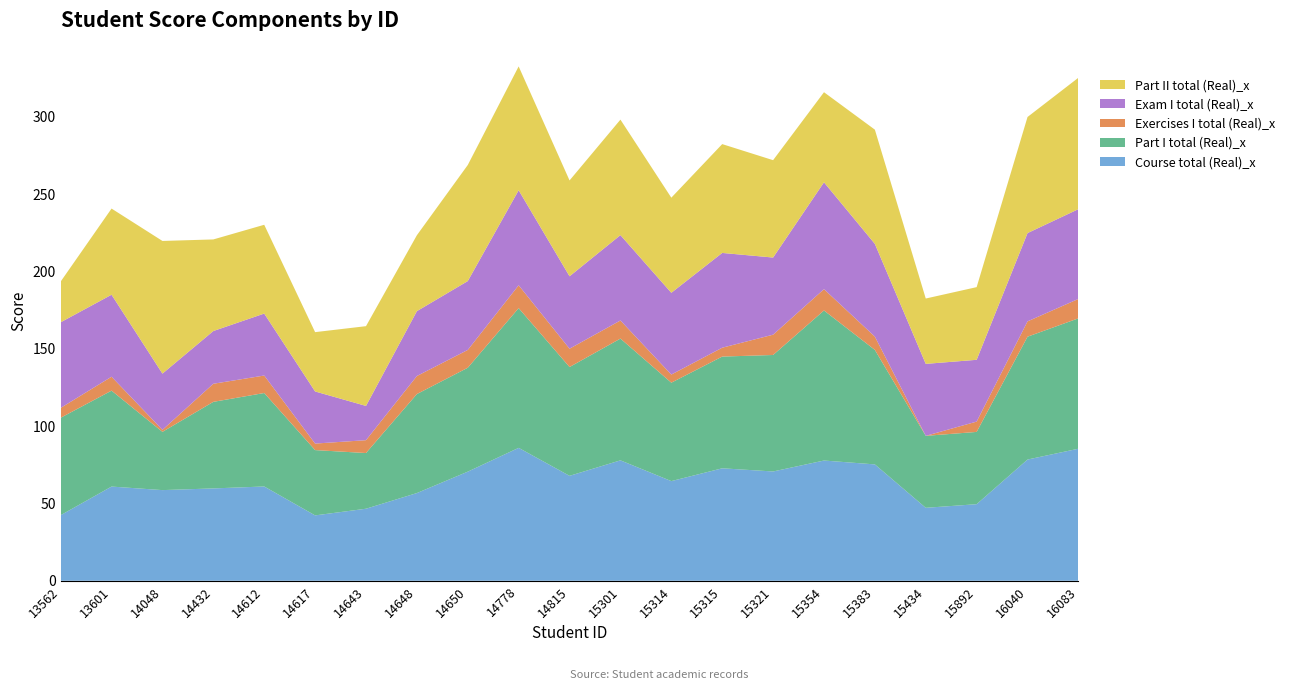

Reading left to right, list all the values displayed in this chart.

Course total (Real)_x: 42.4	60.9	58.6	59.7	60.9	42.2	46.6	56.7	70.5	85.9	67.8	77.8	64.4	72.7	70.6	77.7	75.2	47.1	49.5	78.3	85.3
Part I total (Real)_x: 62.9	62.0	37.6	55.9	60.4	42.2	36.0	64.0	67.1	90.3	70.3	78.7	63.6	72.2	75.3	97.0	74.0	46.5	46.7	79.4	84.2
Exercises I total (Real)_x: 6.4	9.0	1.3	11.7	11.3	4.2	8.3	11.7	11.5	14.8	11.8	11.7	5.2	5.7	13.1	13.8	8.6	0.0	6.7	9.9	12.5
Exam I total (Real)_x: 55.3	53.0	36.3	34.1	40.0	33.7	22.1	41.9	44.5	61.4	46.8	55.1	52.8	61.2	49.8	69.0	59.9	46.5	39.9	57.0	58.0
Part II total (Real)_x: 26.3	55.7	85.7	59.2	57.4	38.3	51.5	49.0	75.0	80.0	61.9	74.6	61.5	70.3	62.9	58.2	73.8	42.2	47.0	75.0	84.9